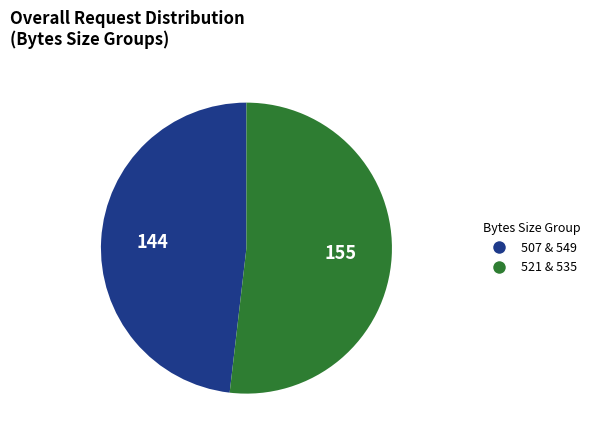

Is there a majority slice in this chart?

Yes